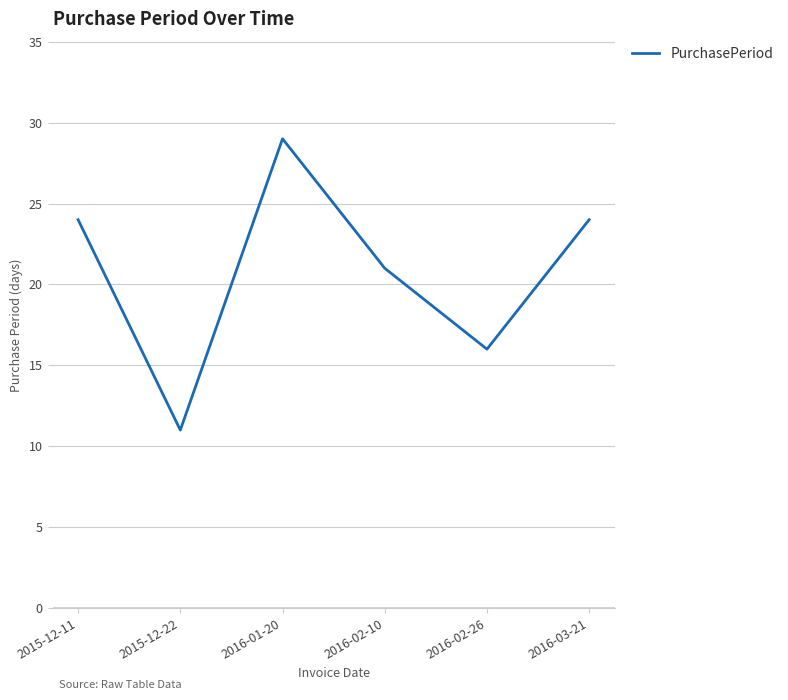

What position from the left is 2015-12-22?

2